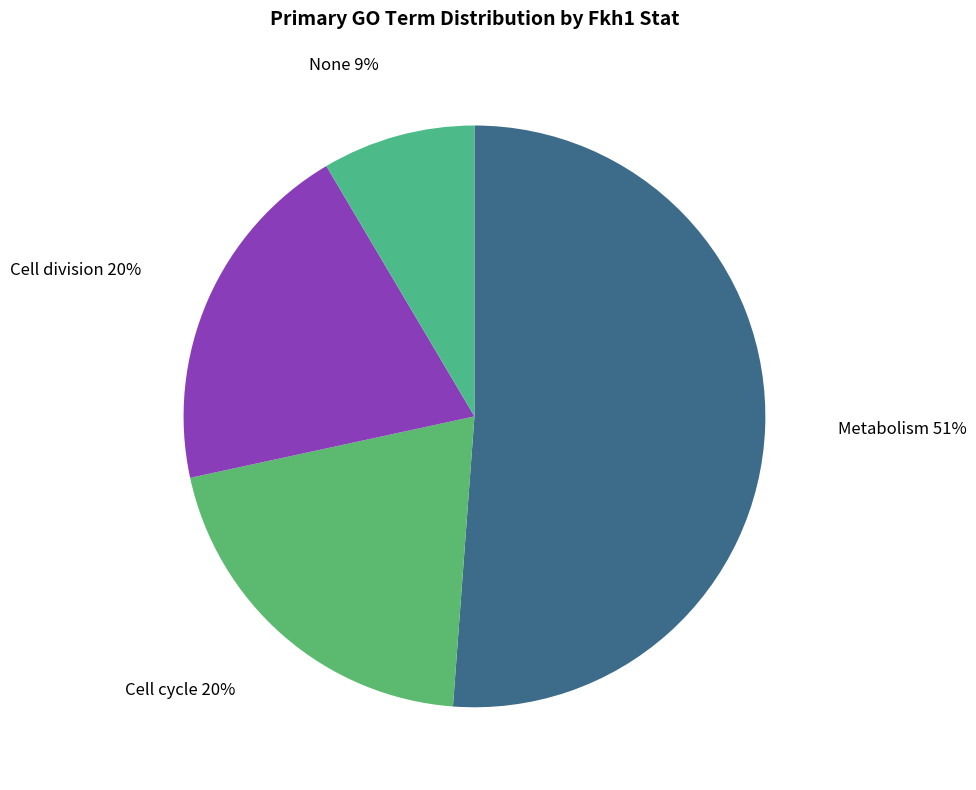

To the nearest percent, what portion does None 9% represent?

9%